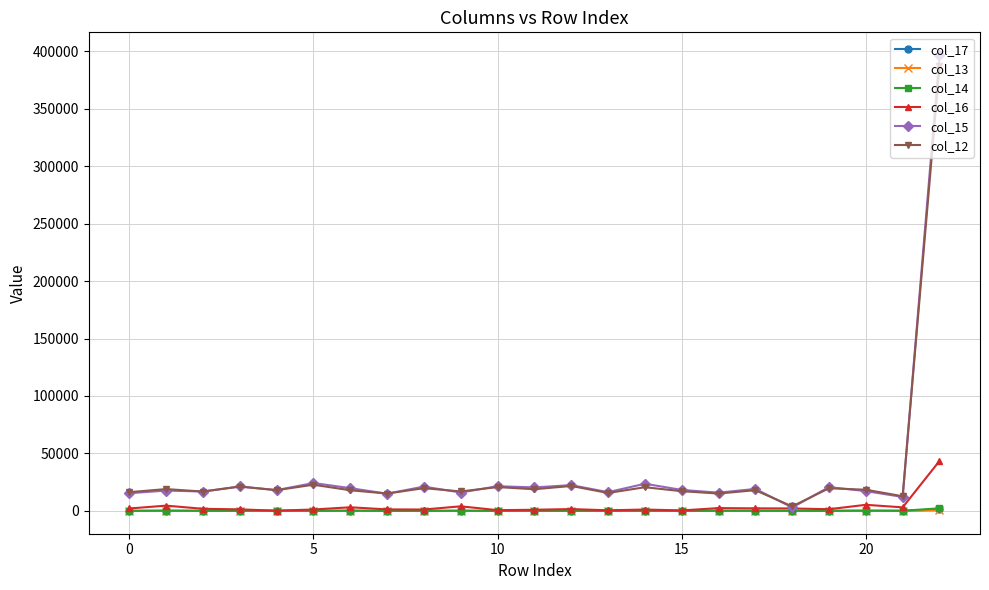

What is the maximum value shown in the chart?

396515